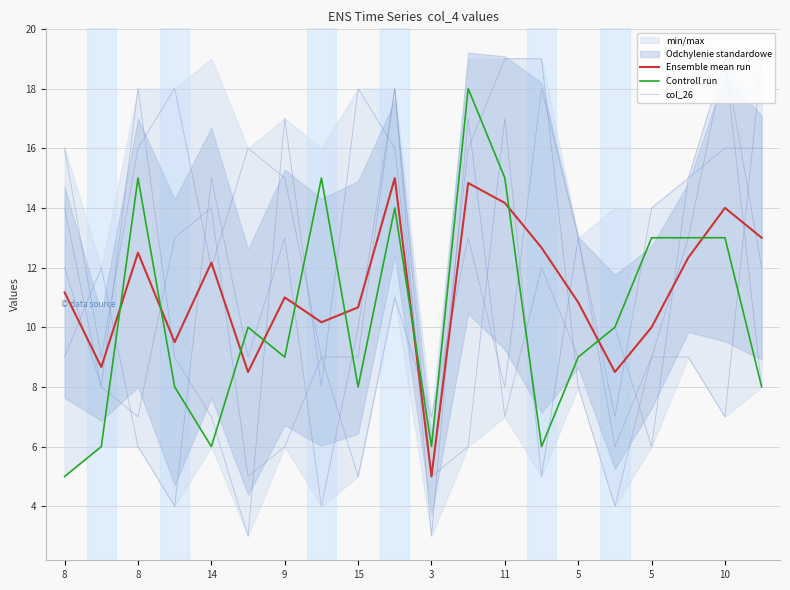

At which category is the sum across all series the highest?

11